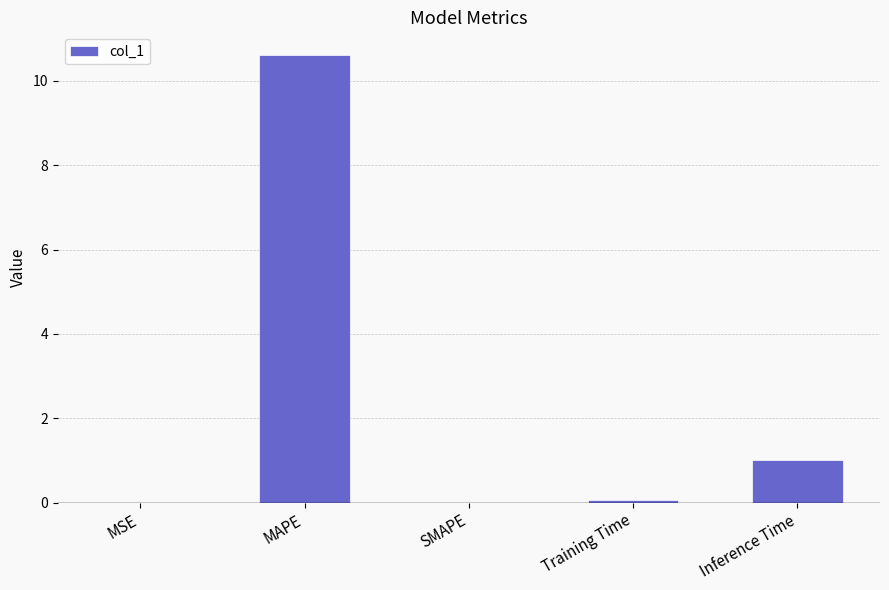

What value does the data have at Inference Time?

1.0